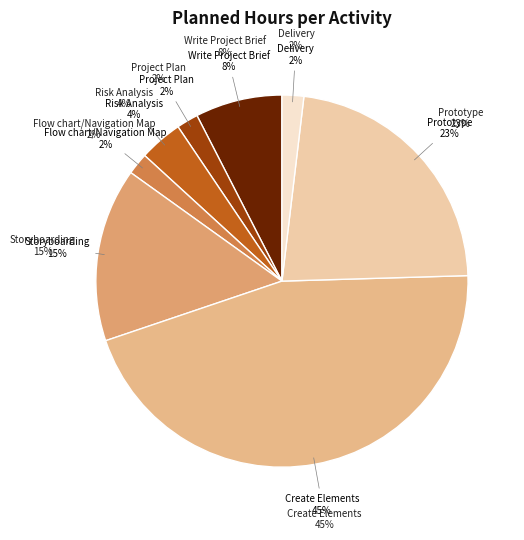

To the nearest percent, what percentage of the pie is Create Elements?

45%